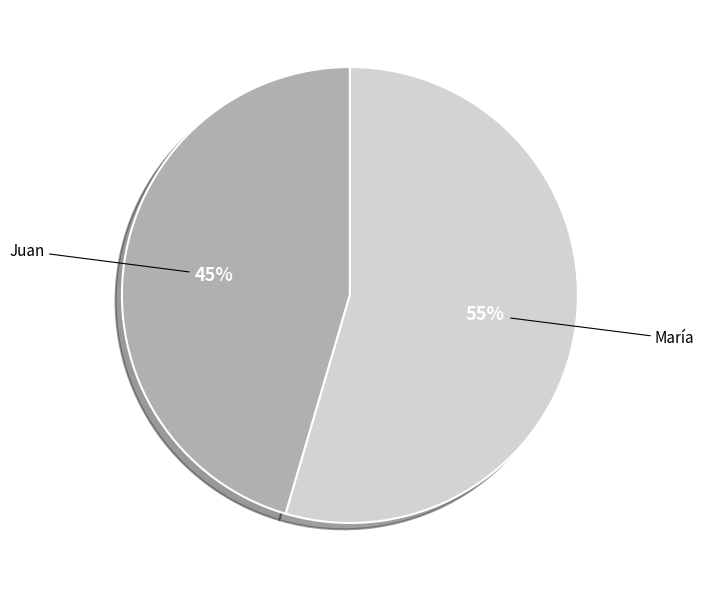

Which category has the biggest portion of the pie?

María